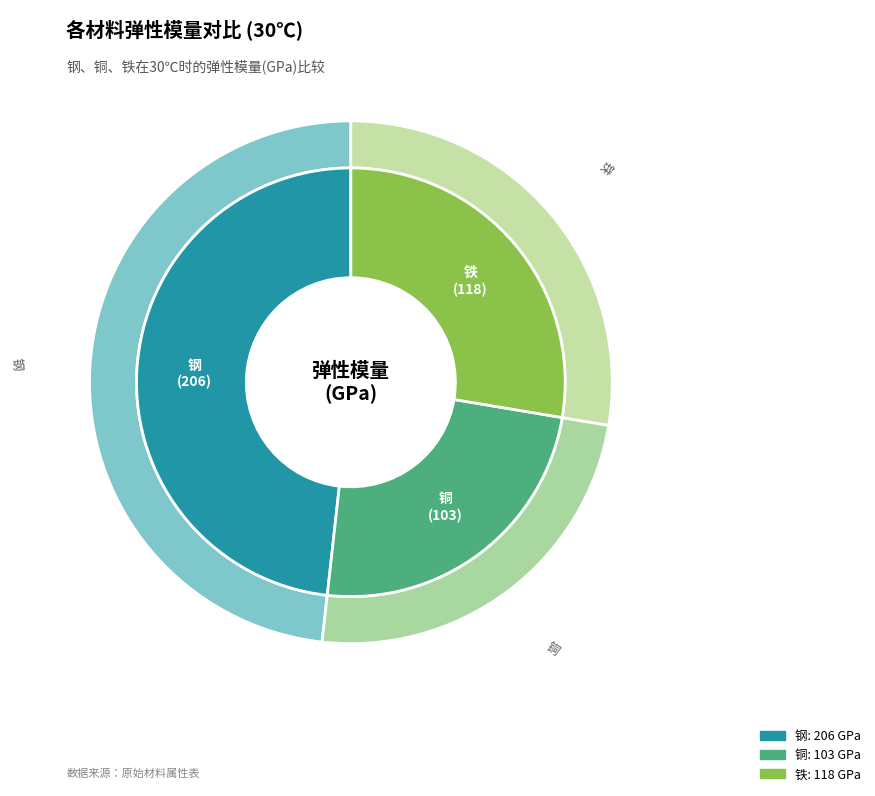

Is the sum of 钢 and 铁 greater than half?

Yes